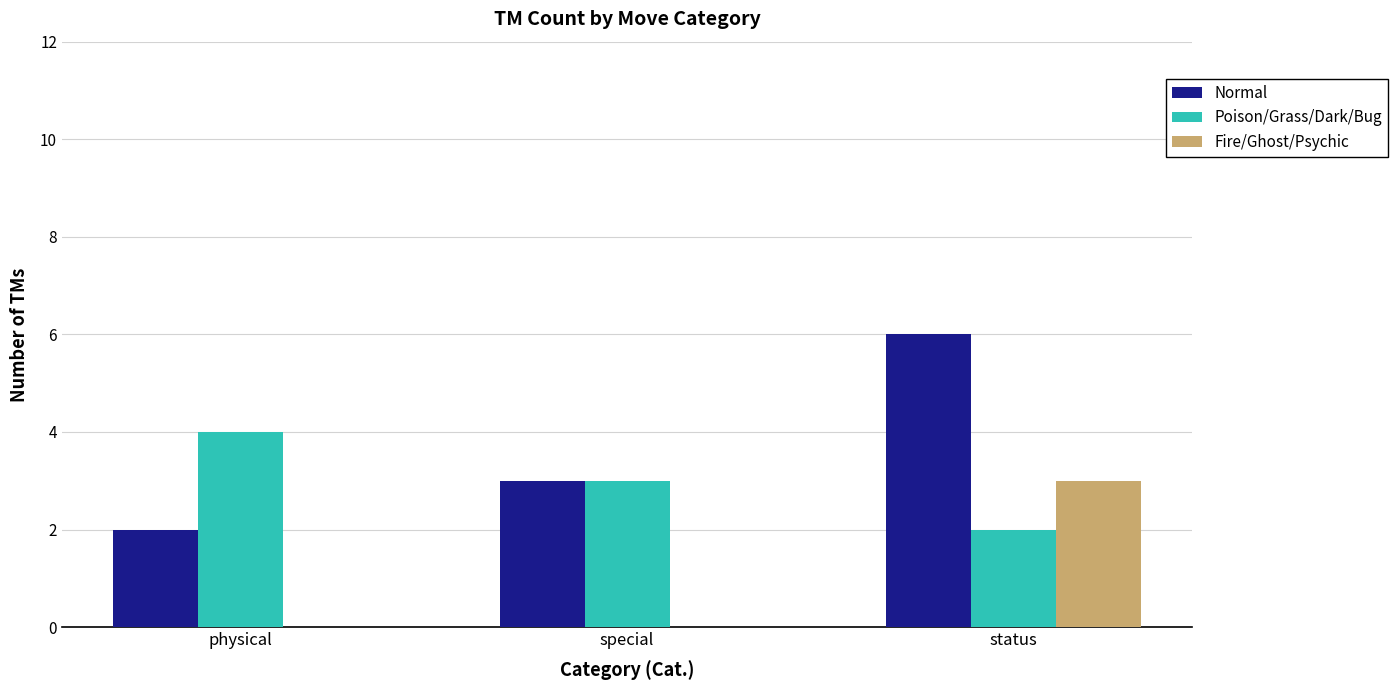

Which series has the largest total across all categories?

Normal